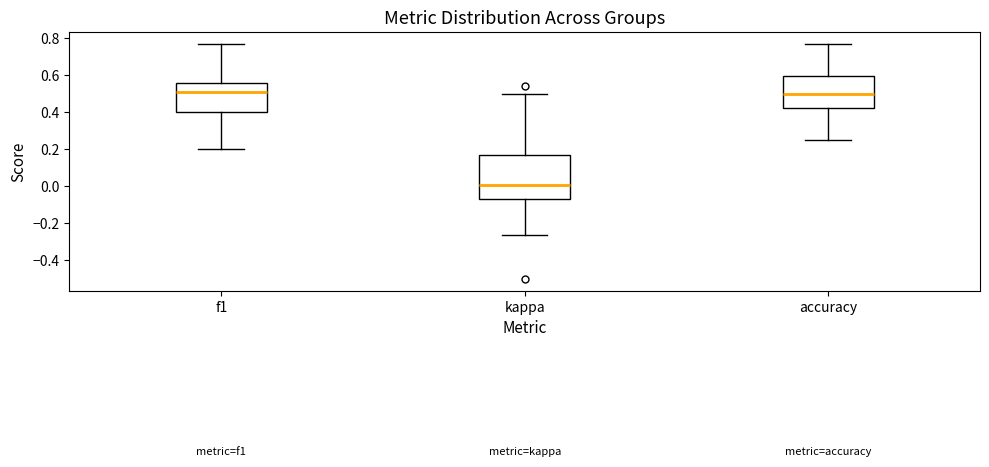

Where is the upper edge of the box for f1 on the y-axis? The values are not printed on the chart, so give them approximately, as read against the axis.

0.56